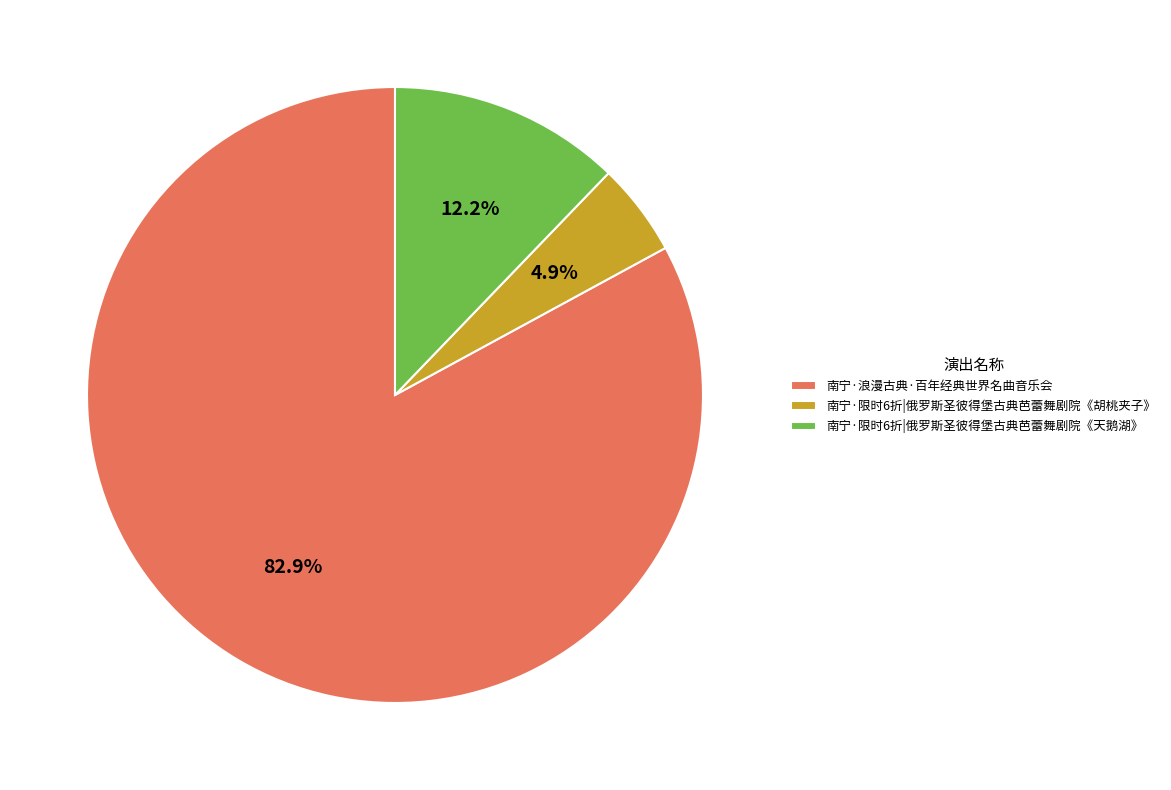

What percentage do 南宁·浪漫古典·百年经典世界名曲音乐会 and 南宁·限时6折|俄罗斯圣彼得堡古典芭蕾舞剧院《胡桃夹子》 together represent?

87.8%